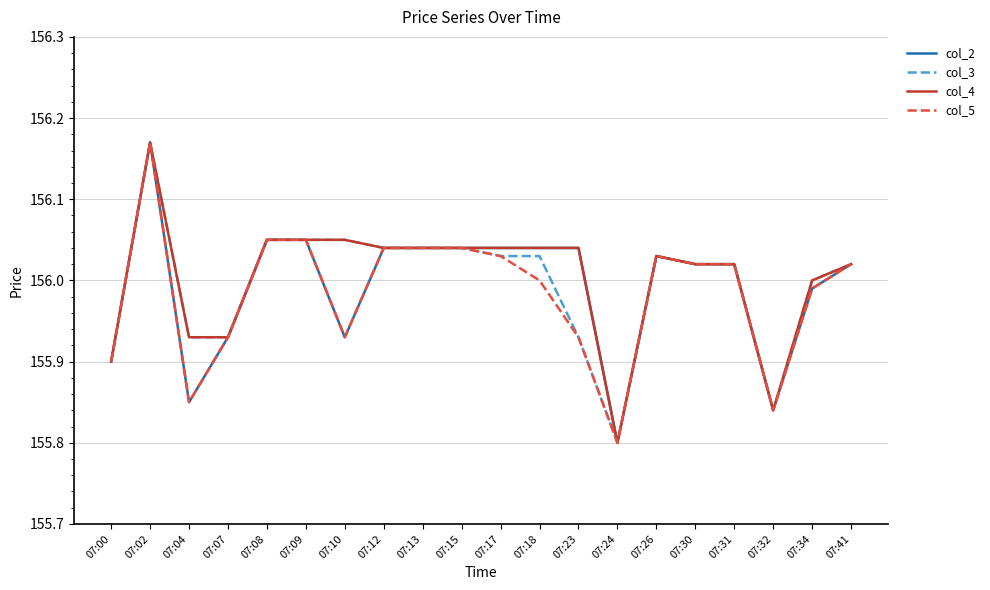

True or false: col_3 has a value of 99.4 at 07:10.

False